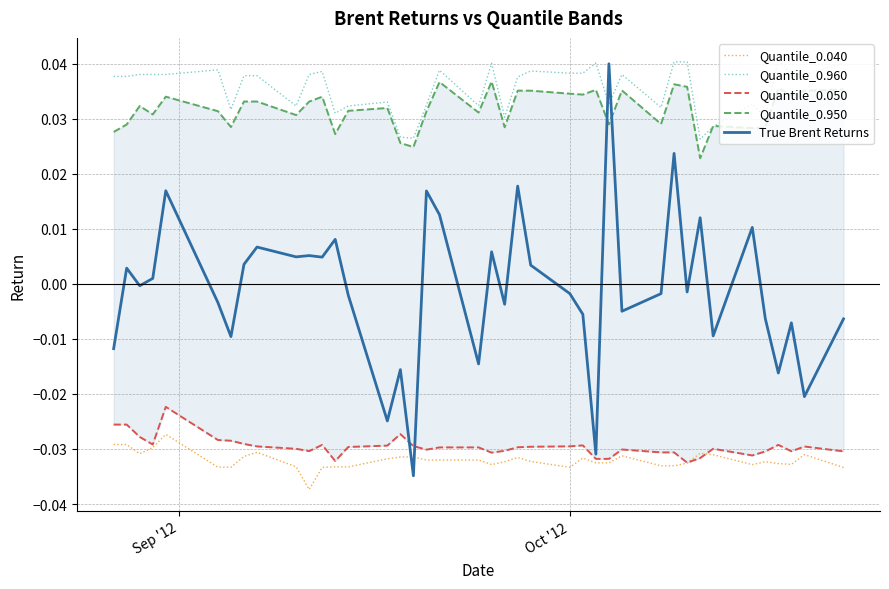

True or false: Quantile_0.050 and Quantile_0.960 intersect in this chart.

False